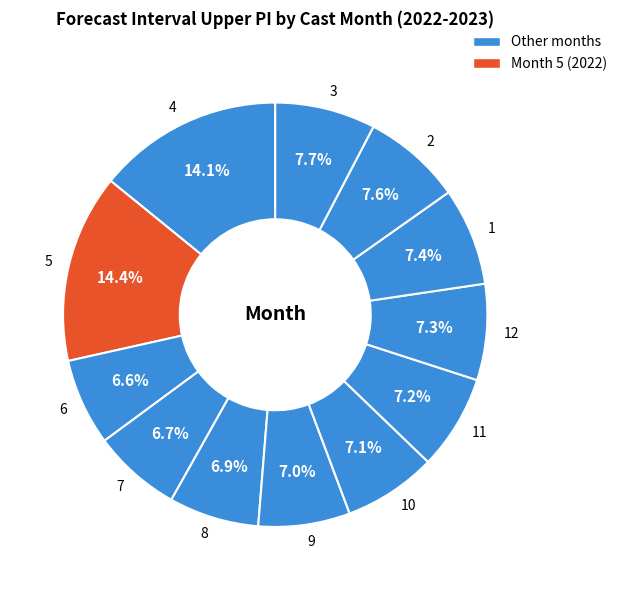

To the nearest percent, what is the average slice percentage?

8%